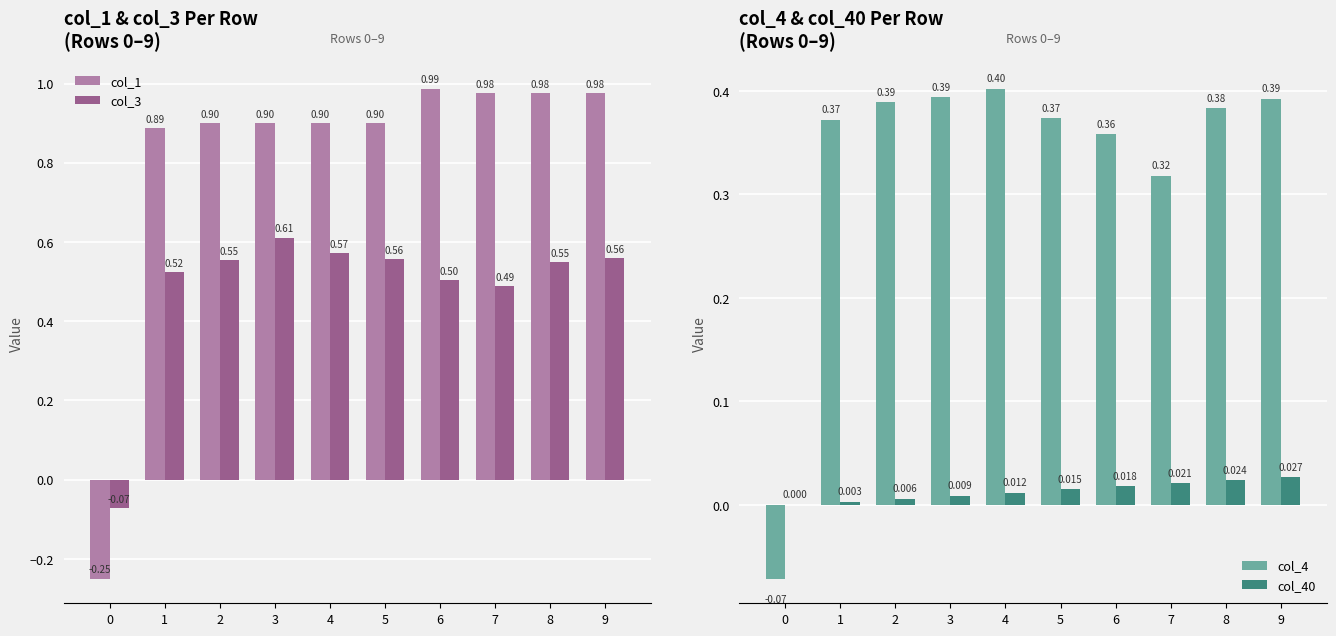

At how many categories does at least one series exceed 0?

9